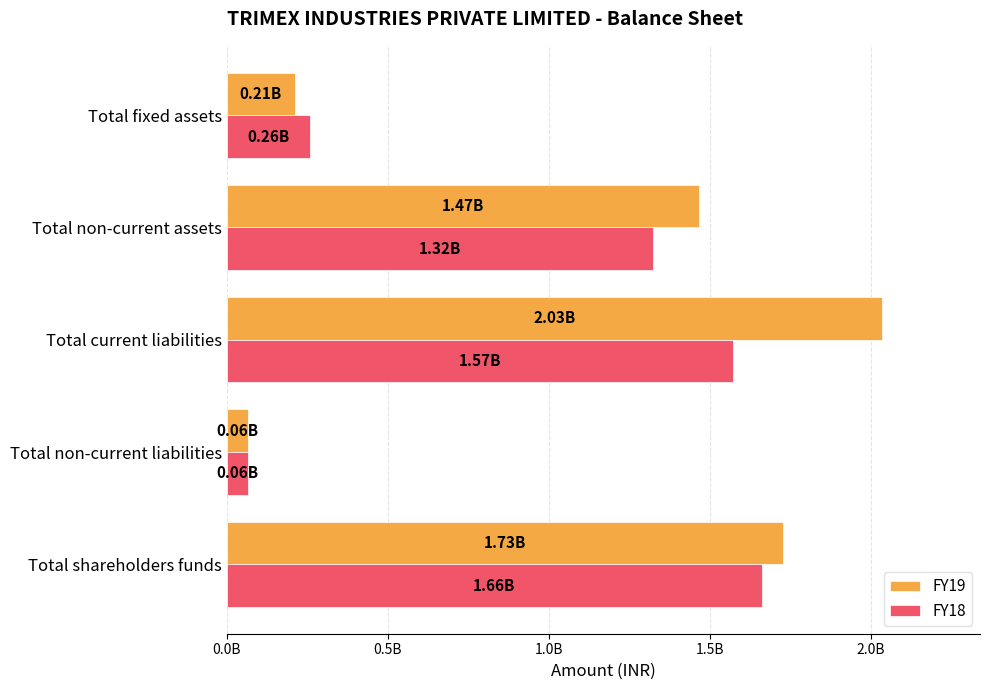

What are all the series names shown in the legend?

FY19, FY18